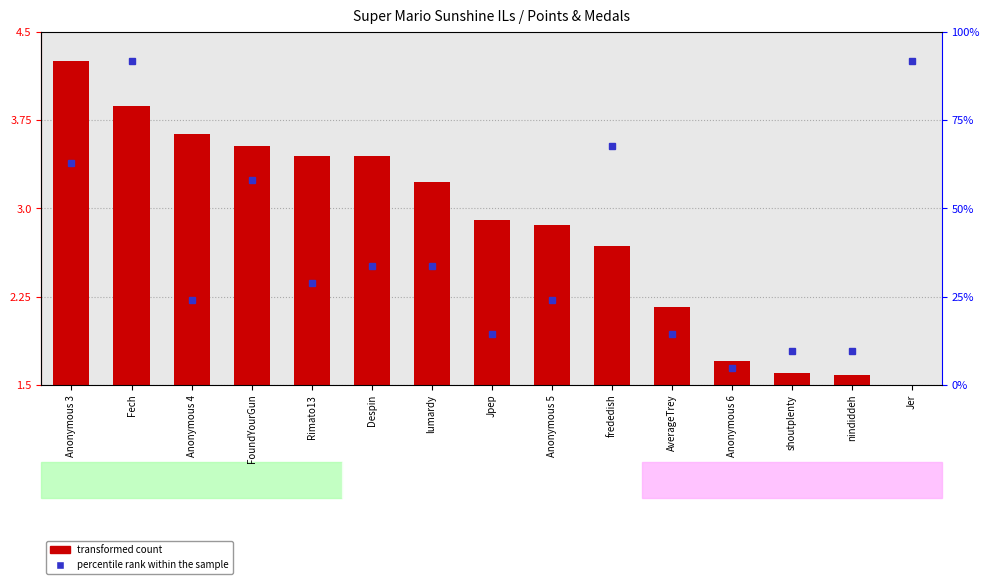

What position from the left is Anonymous 4?

3